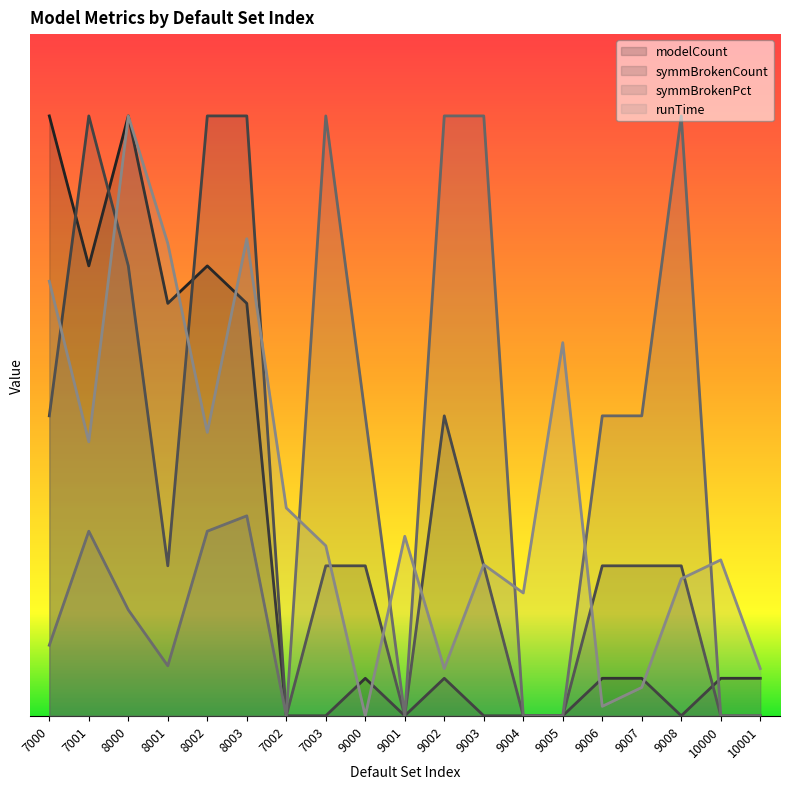

What is the total value across all series at 8000?

6.4